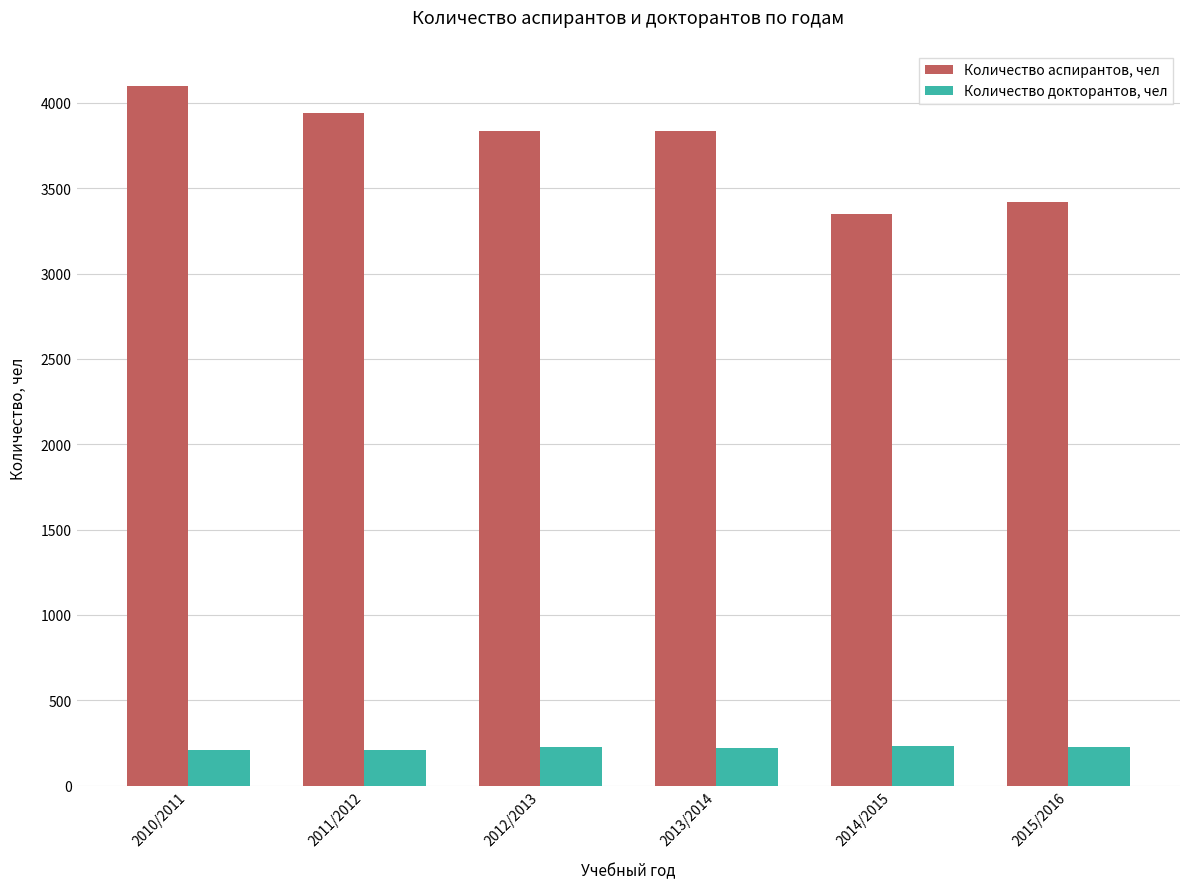

True or false: Количество аспирантов, чел has a value of 1451 at 2015/2016.

False